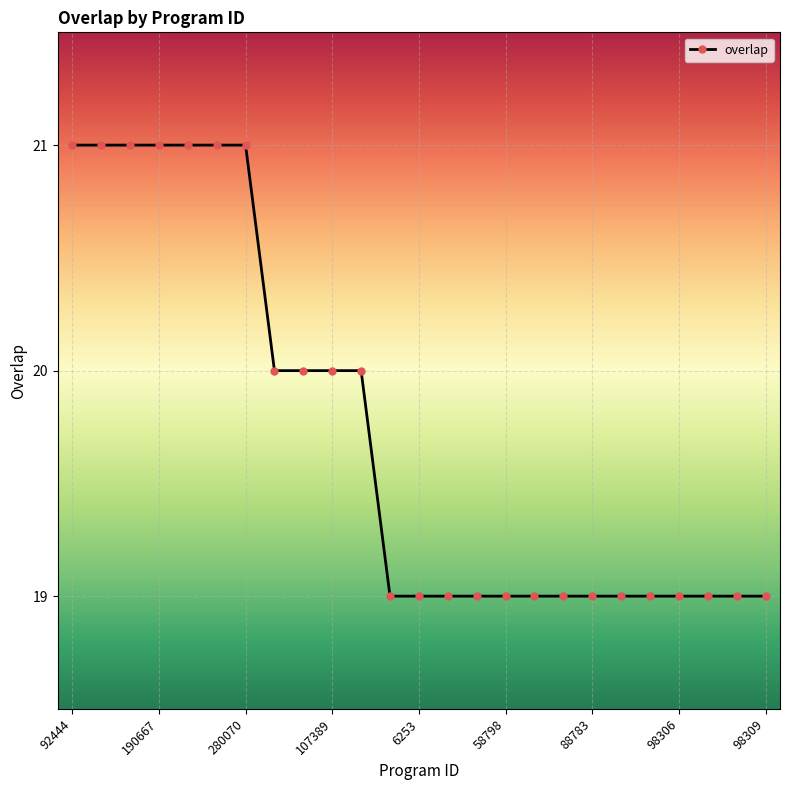

What is the greatest value displayed?

21